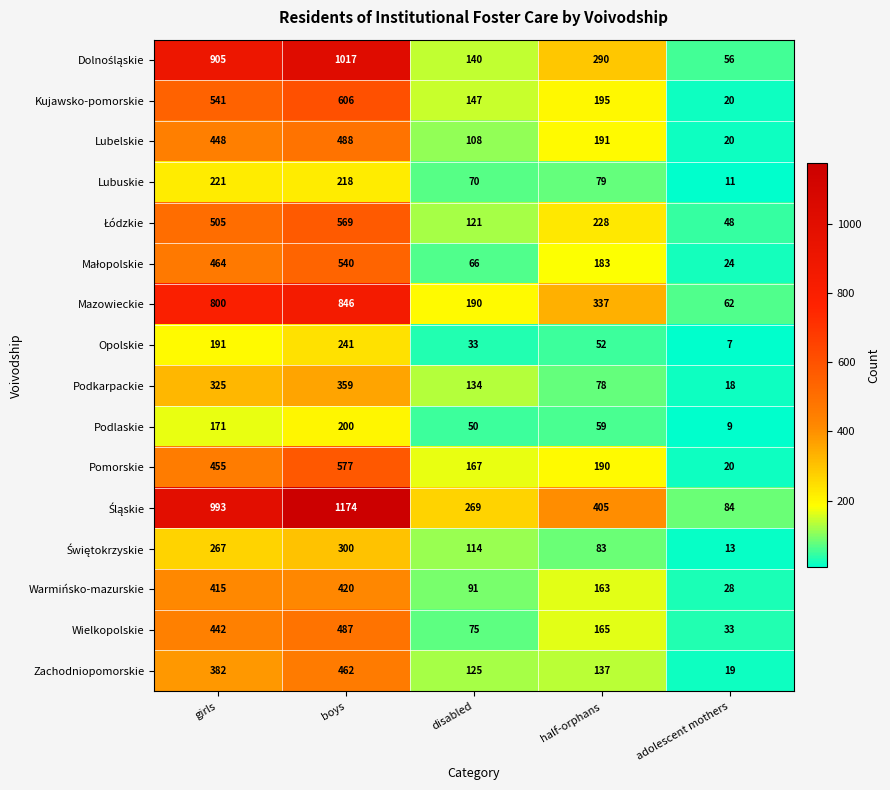

What is the total value across all series at disabled?

1900